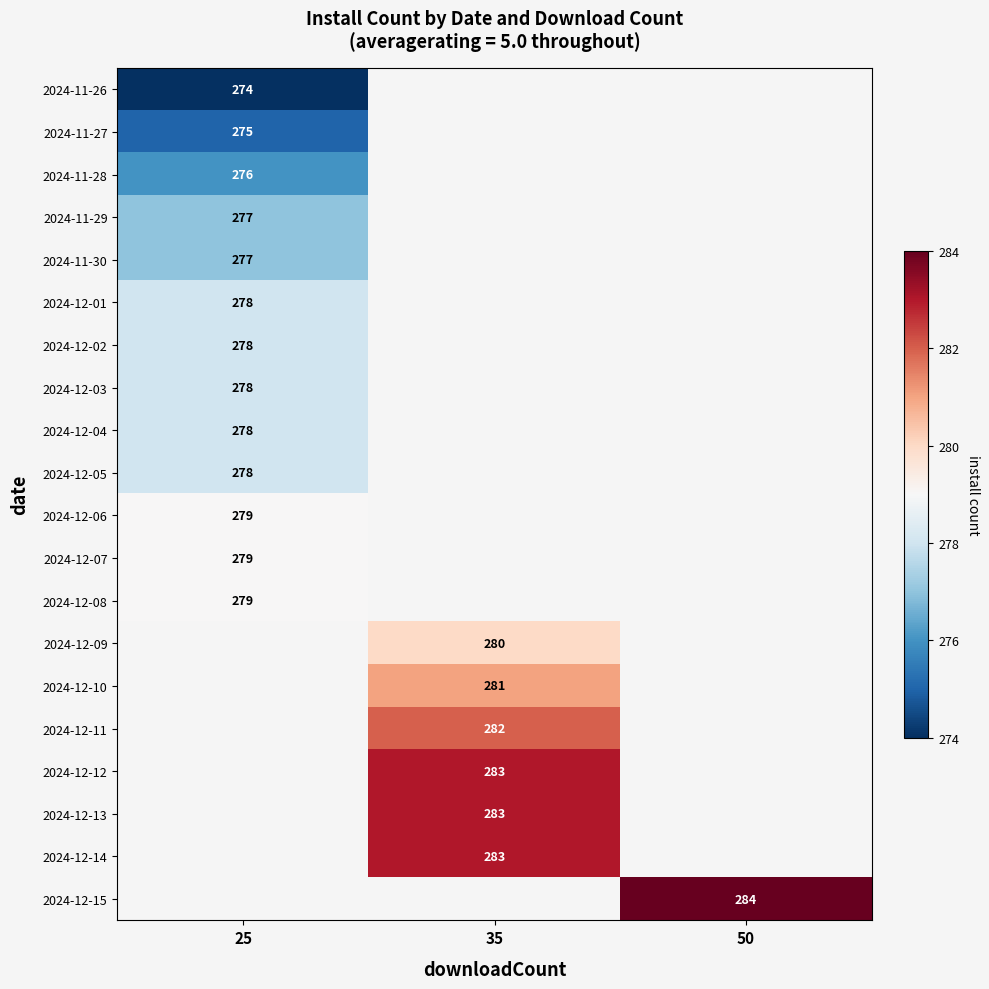

The 2024-12-11 series shows 282 at 35. True or false?

True